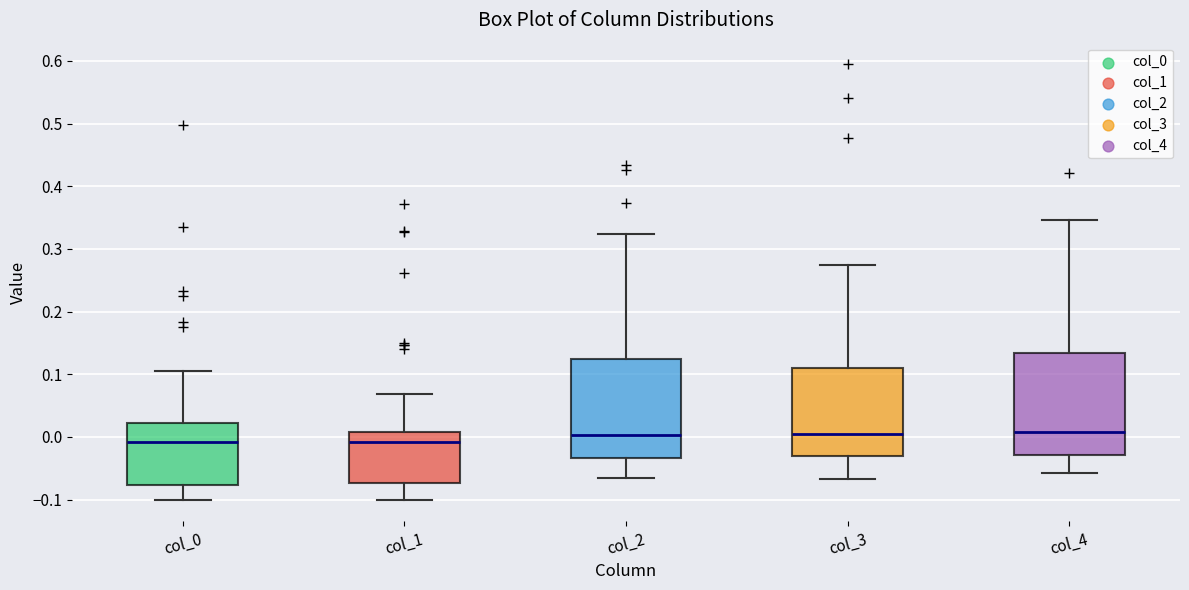

Where does the lower whisker of the box for col_0 end on the y-axis? The values are not printed on the chart, so give them approximately, as read against the axis.

-0.10